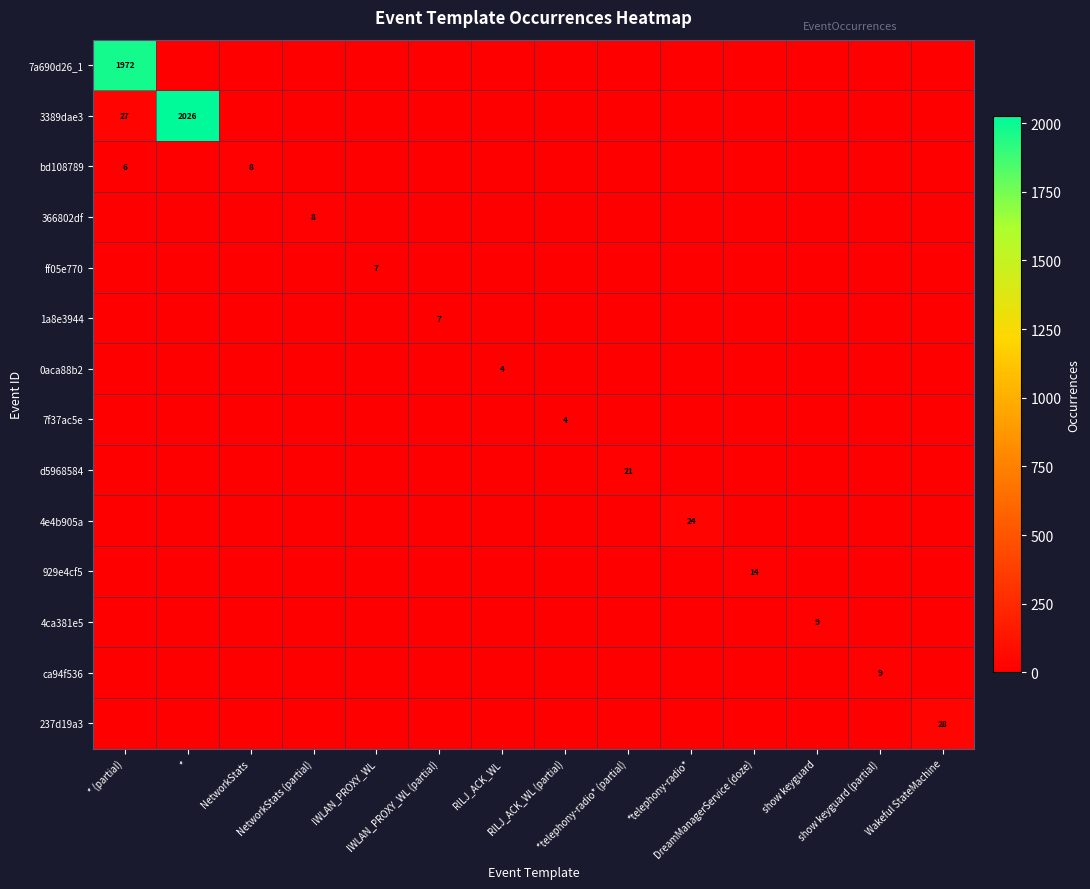

Where is ff05e770 nearest to the value 3?

* (partial)